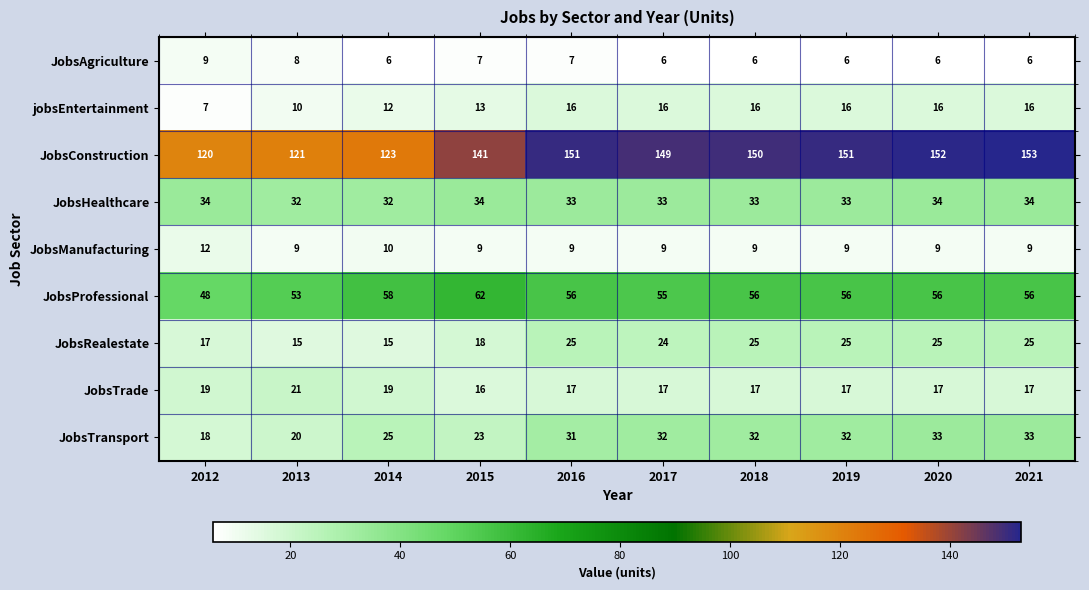

Where is JobsRealestate nearest to the value 20?

2015